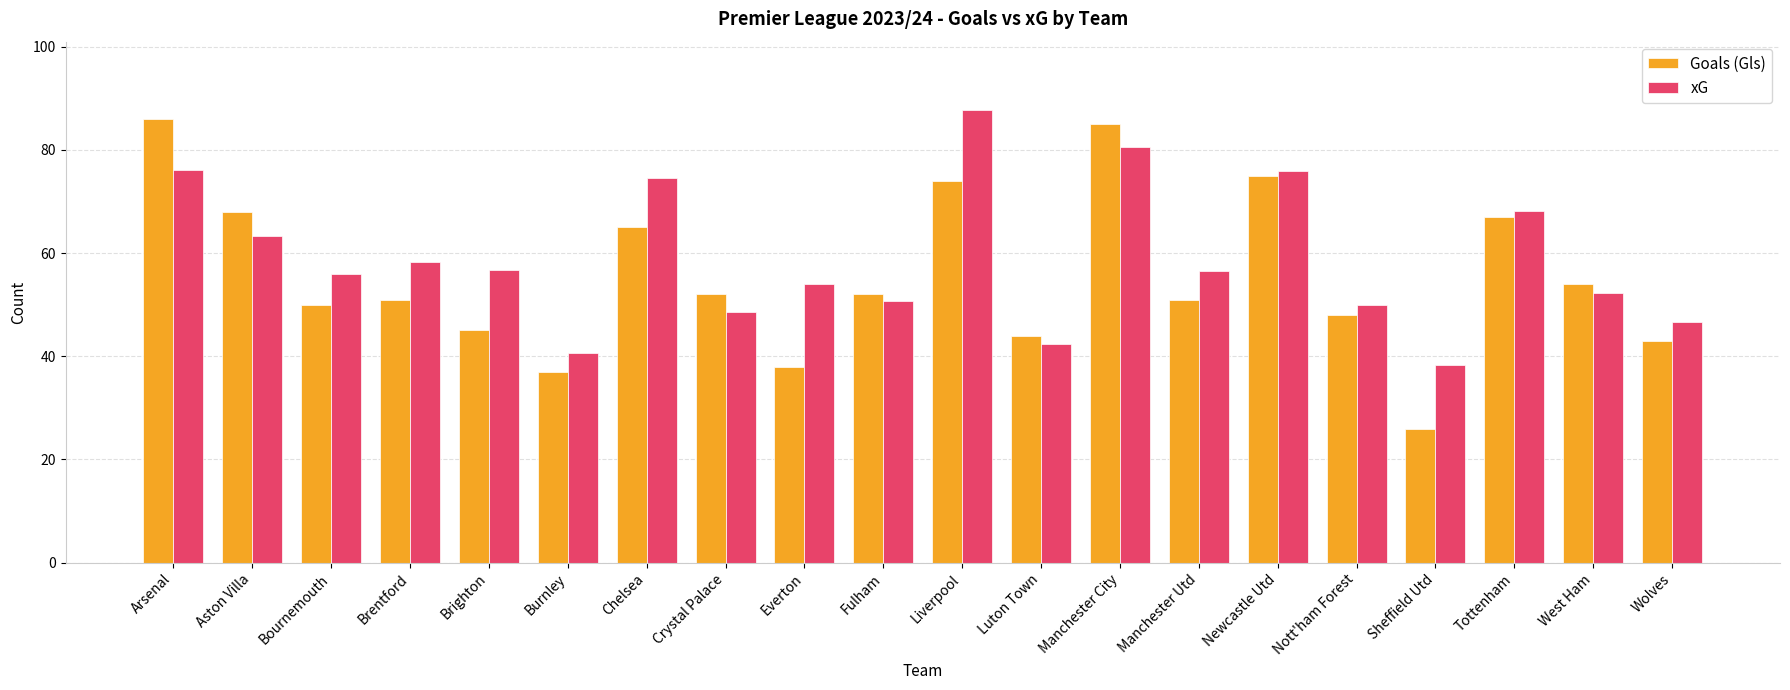

What is the difference between the second highest and second lowest values in the xG series?

39.9